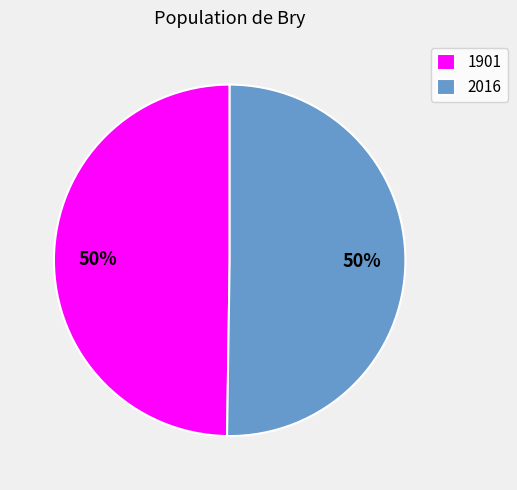

Is the sum of 2016 and 1901 greater than half?

Yes